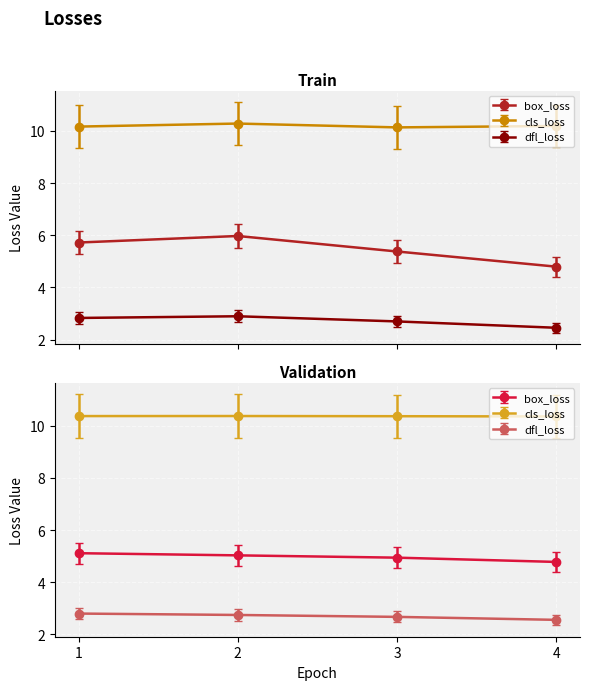

What is the sum of all train/box_loss values?

21.9